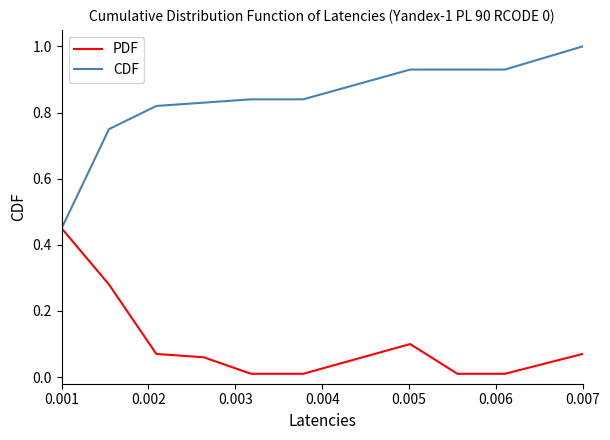

Is this an area chart (filled region under the line)?

No